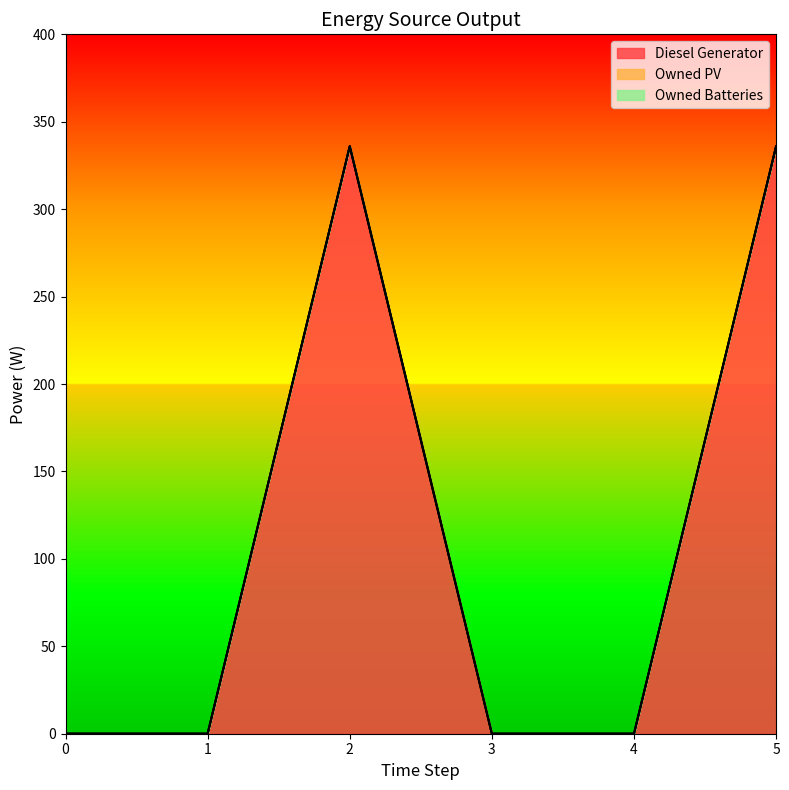

True or false: Owned Batteries and Owned PV intersect in this chart.

False